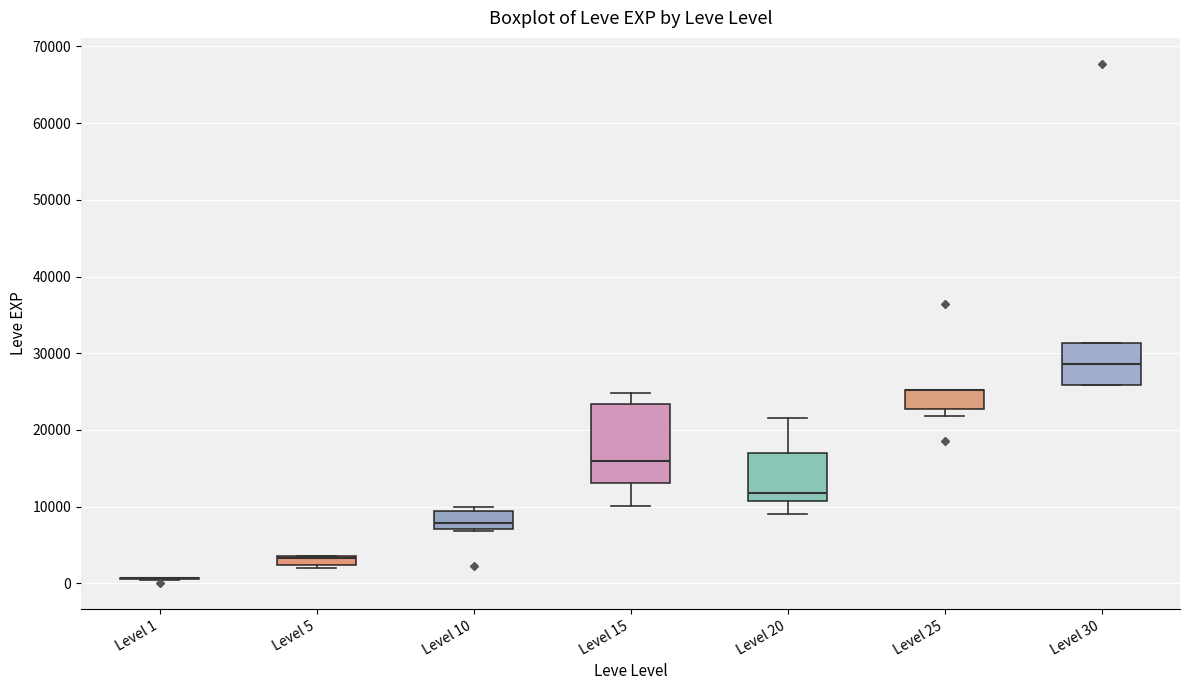

Comparing the boxes themselves (not the whiskers), which one is the tallest?

Level 15